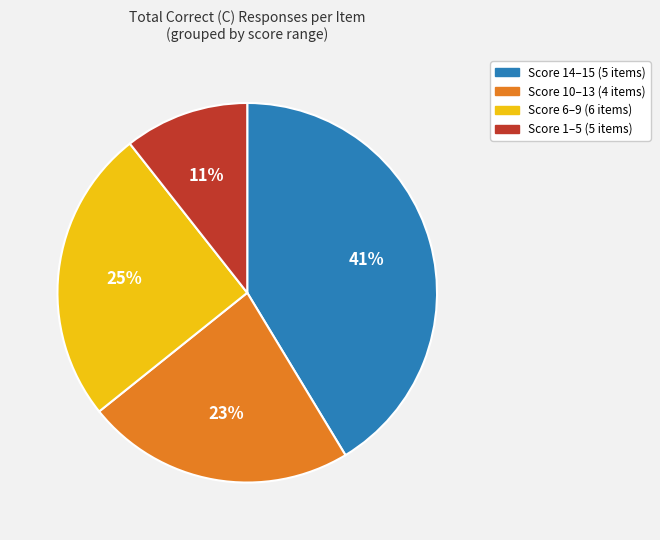

To the nearest percent, what is the combined percentage of Score 1–5 (5 items) and Score 6–9 (6 items)?

36%